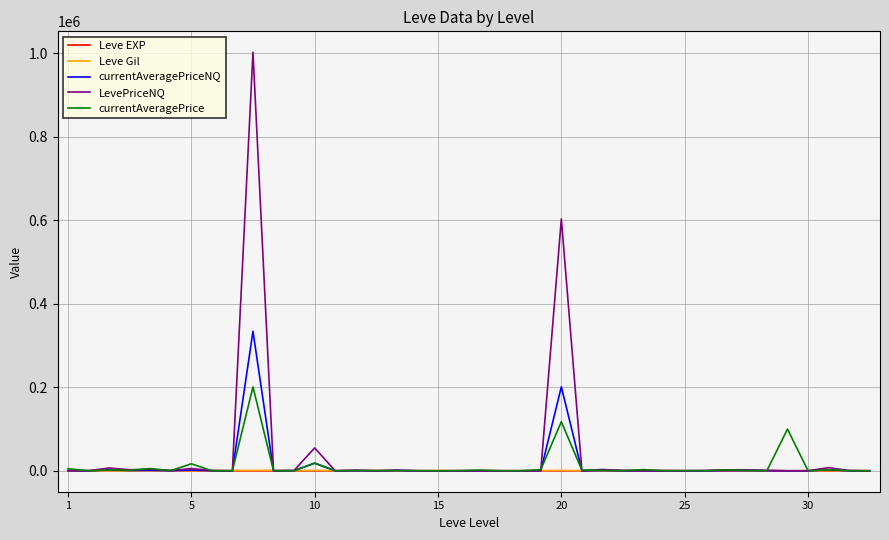

True or false: Leve EXP has more than 1 points higher than both neighbors.

True